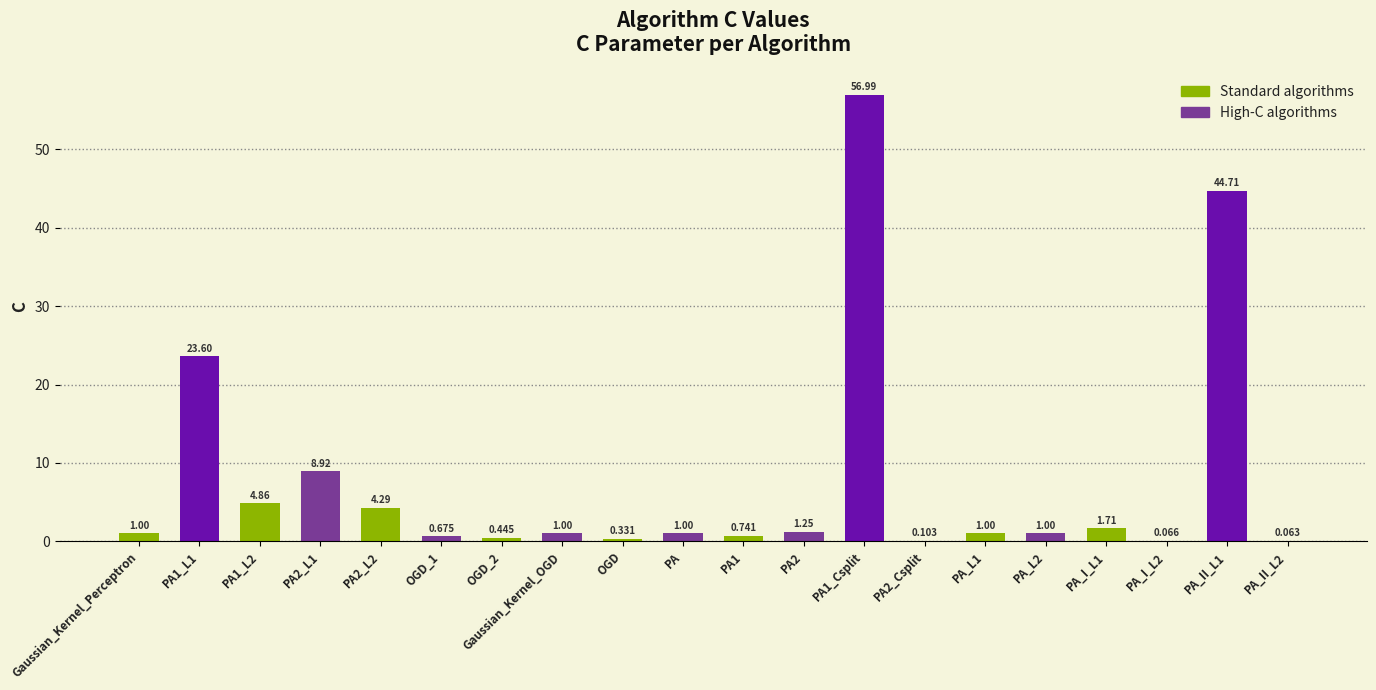

What is the average value?

7.7